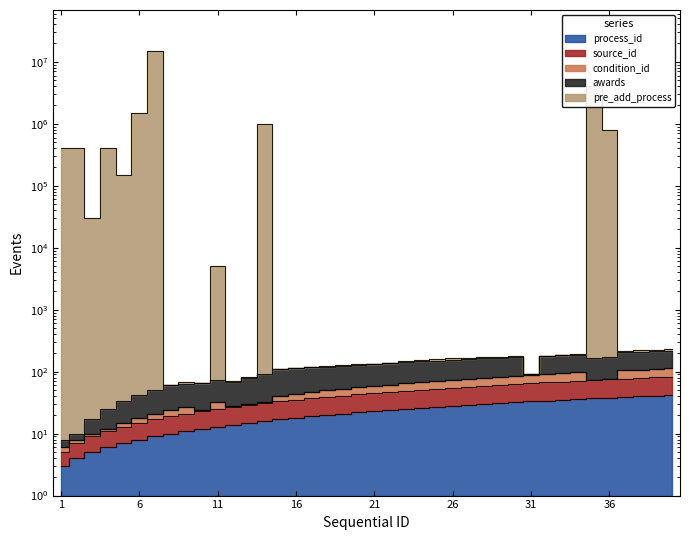

True or false: source_id has a value of 7 at 5.

False